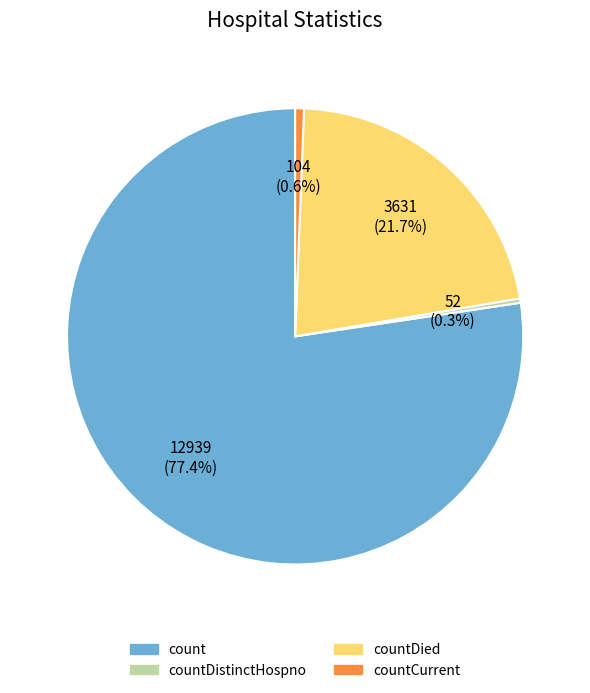

To the nearest percent, what percentage of the pie is count?

77%